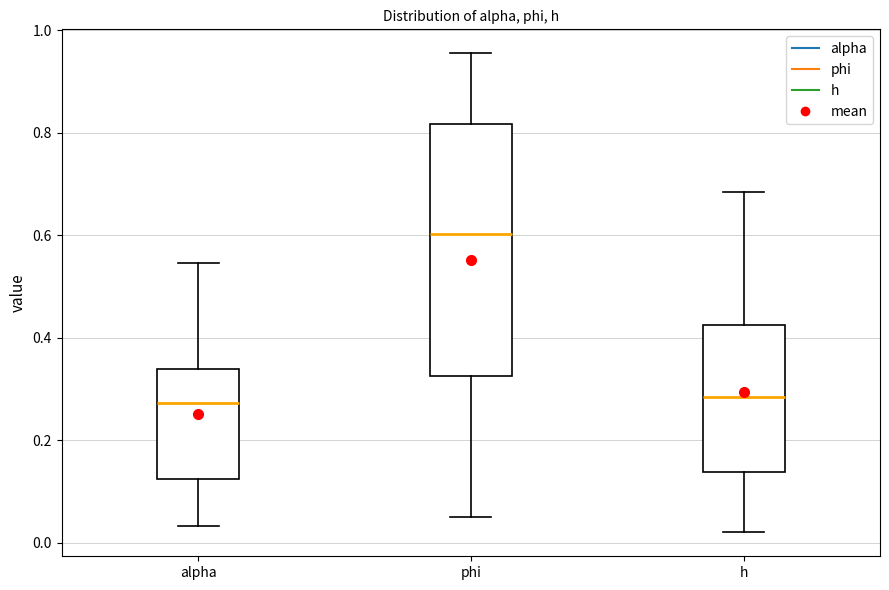

Reading left to right, transcribe this box plot: for each box, give where its median line is, the range the box spans, and where its two whiskers end, as read against the y-axis. The values are not printed on the chart, so give them approximately, as read against the axis.

alpha: median 0.28, box 0.12 to 0.34, whiskers 0.04 to 0.54
phi: median 0.60, box 0.32 to 0.82, whiskers 0.06 to 0.96
h: median 0.28, box 0.14 to 0.42, whiskers 0.02 to 0.68